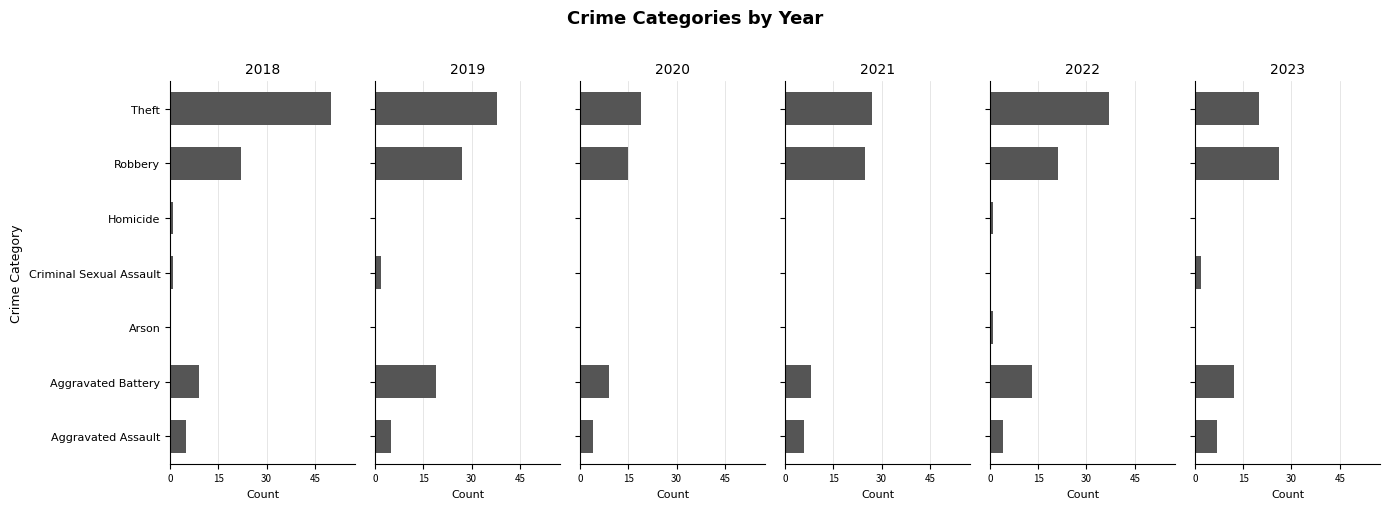

True or false: 2021 has a value of 3 at Aggravated Assault.

False